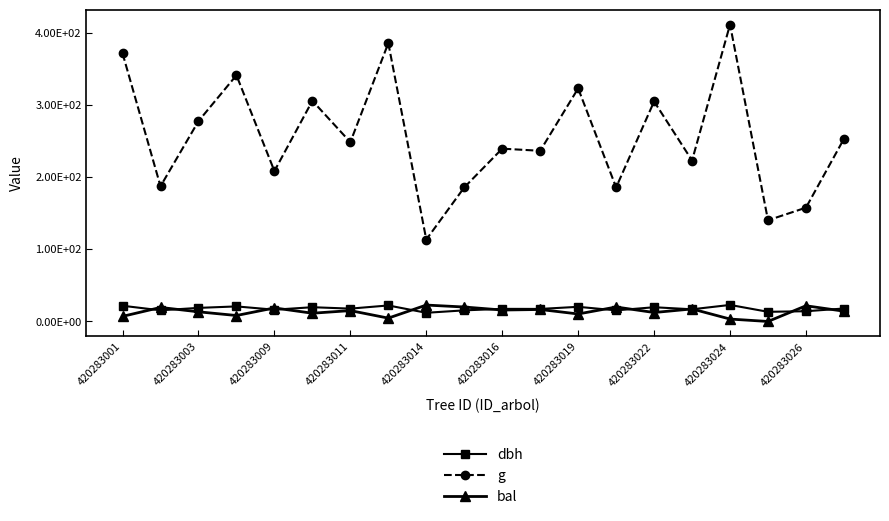

Between which two adjacent categories do bal and dbh first intersect?

420283001 and 420283003